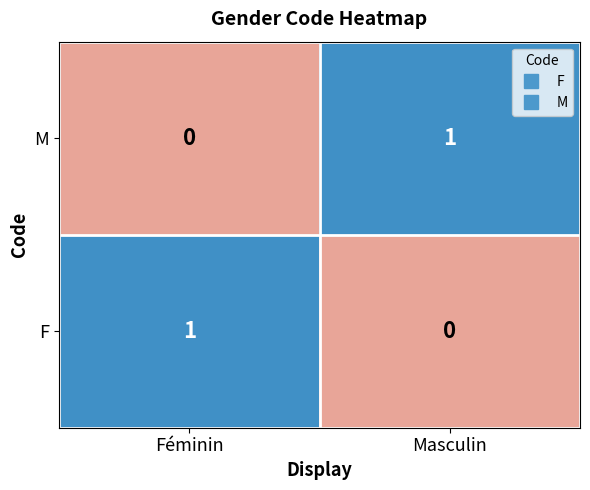

At which label does M reach its peak?

Masculin